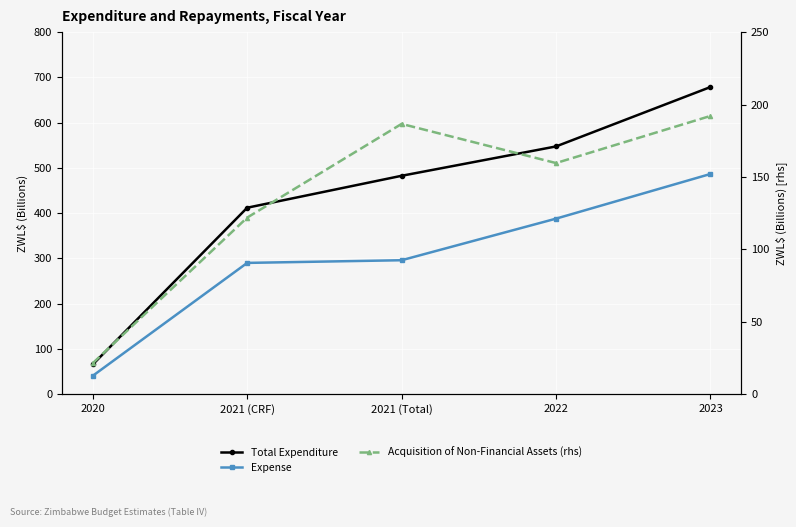

Between 2021 (CRF) and 2022, which series saw the biggest shift?

Total Expenditure